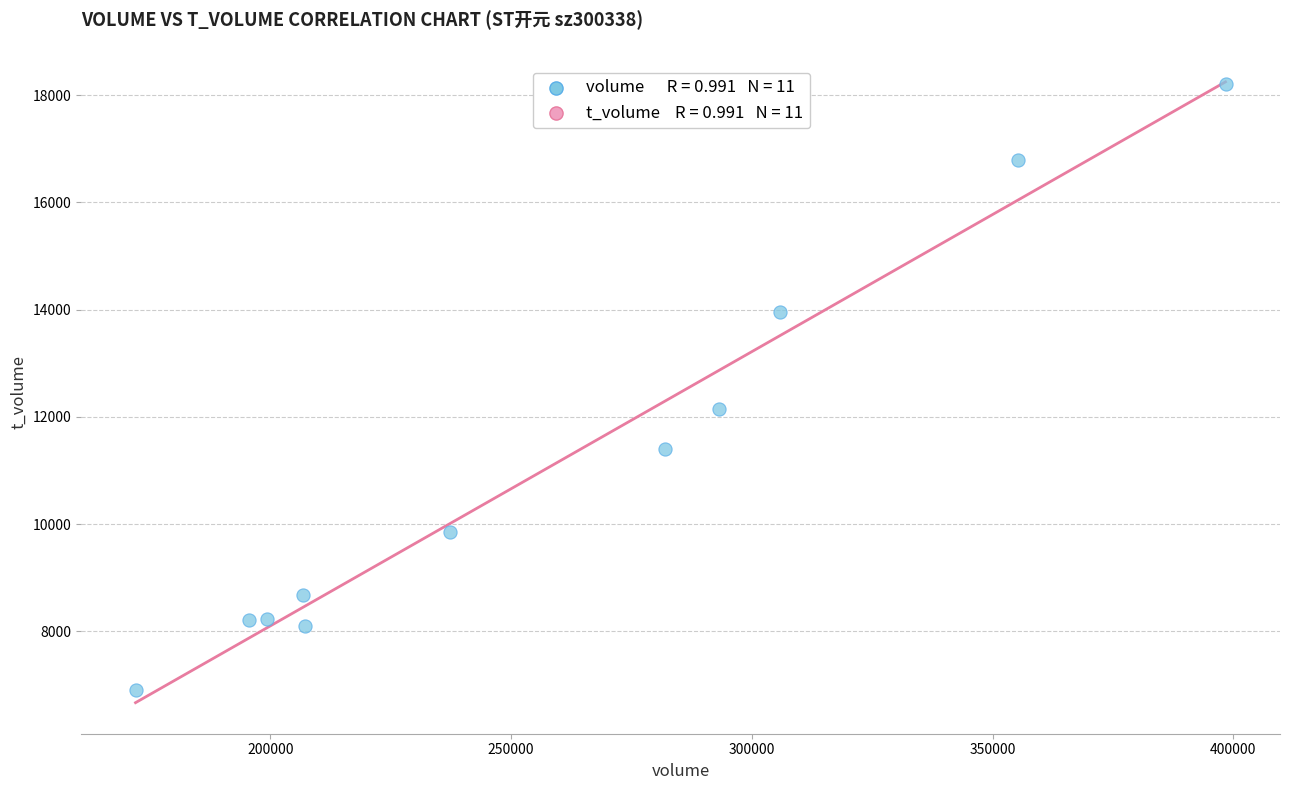

What Y value in the scatter plot is closest to 12551?

12154